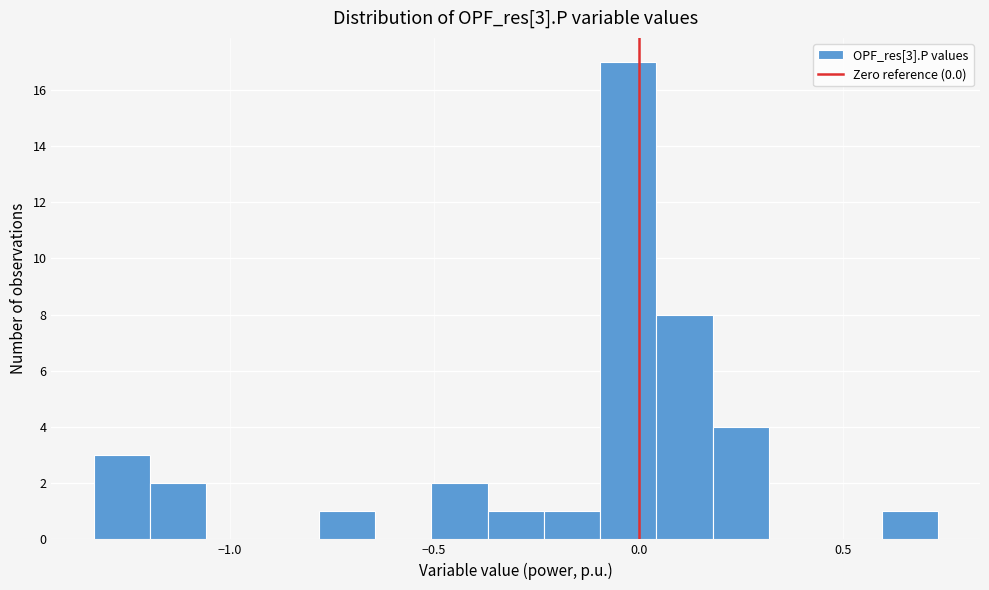

Read against the x-axis, roughly where is the centre of the tallest bar?

-0.05